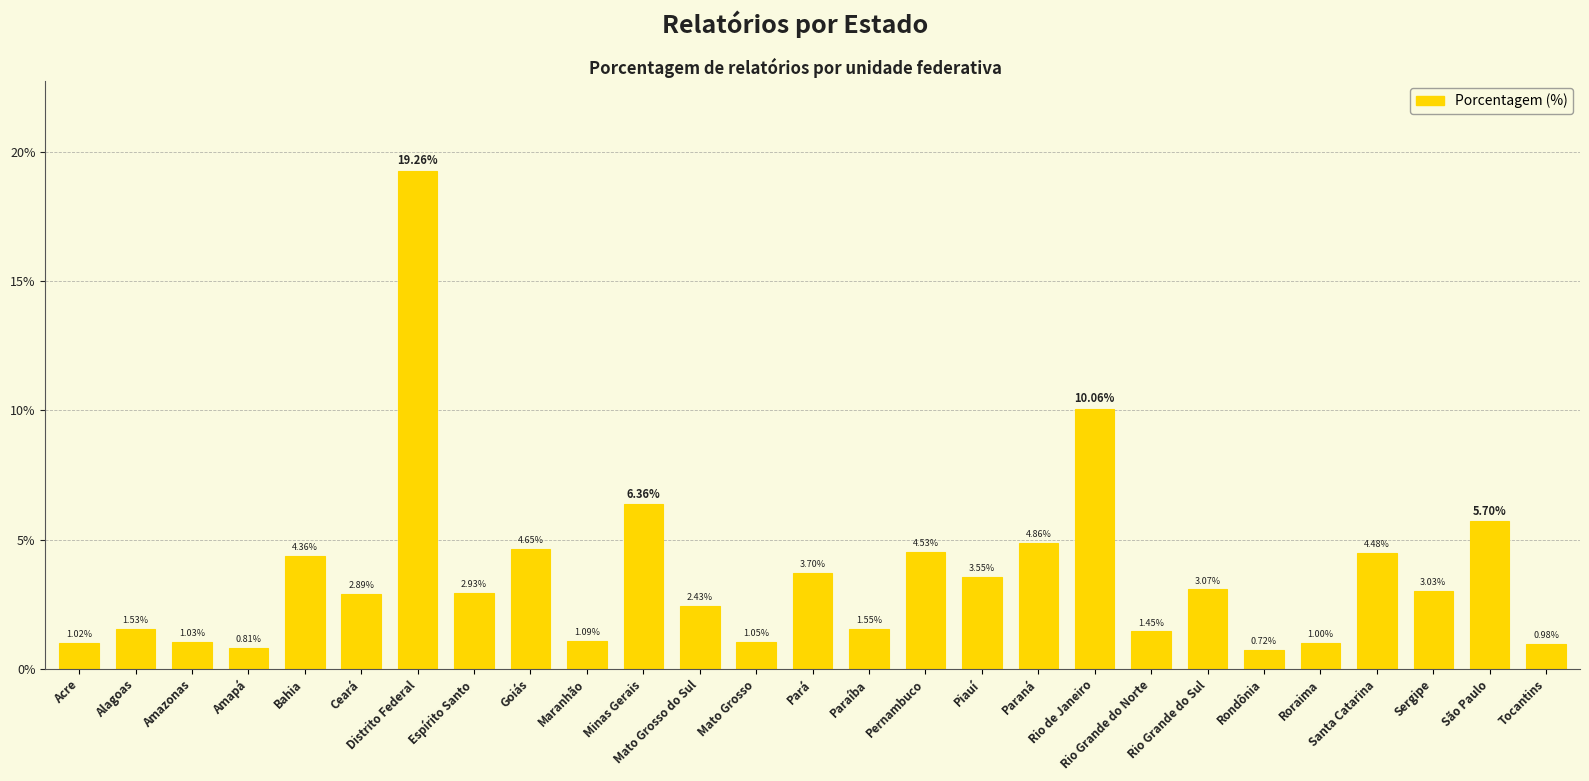

What is the difference between the values at Ceará and Goiás?

1.8